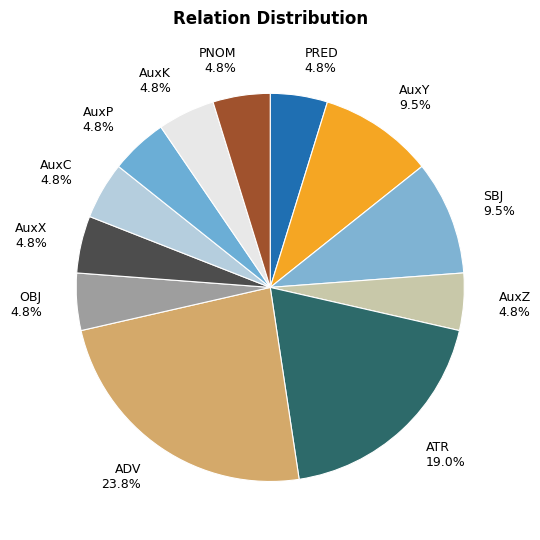

How many slices are in this pie chart?

12